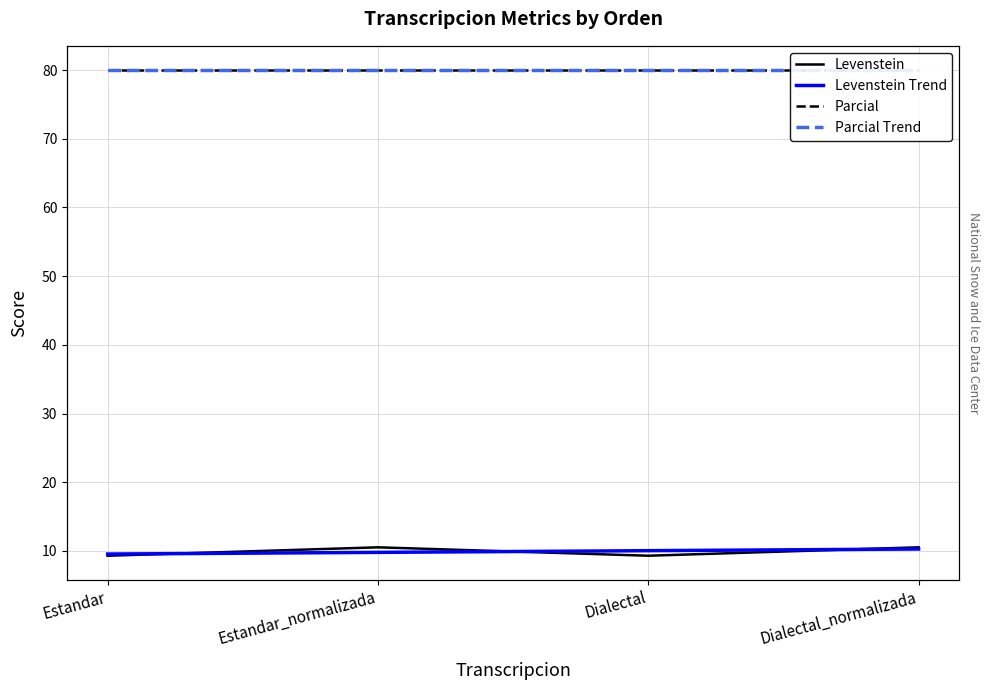

At how many categories does at least one series exceed 25?

4